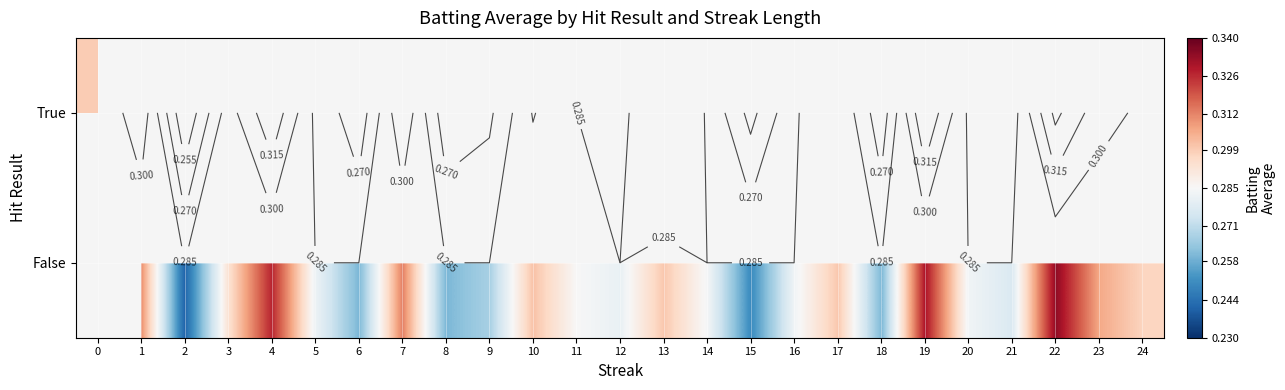

At 2, list the series in order from largest to smallest.

False, True